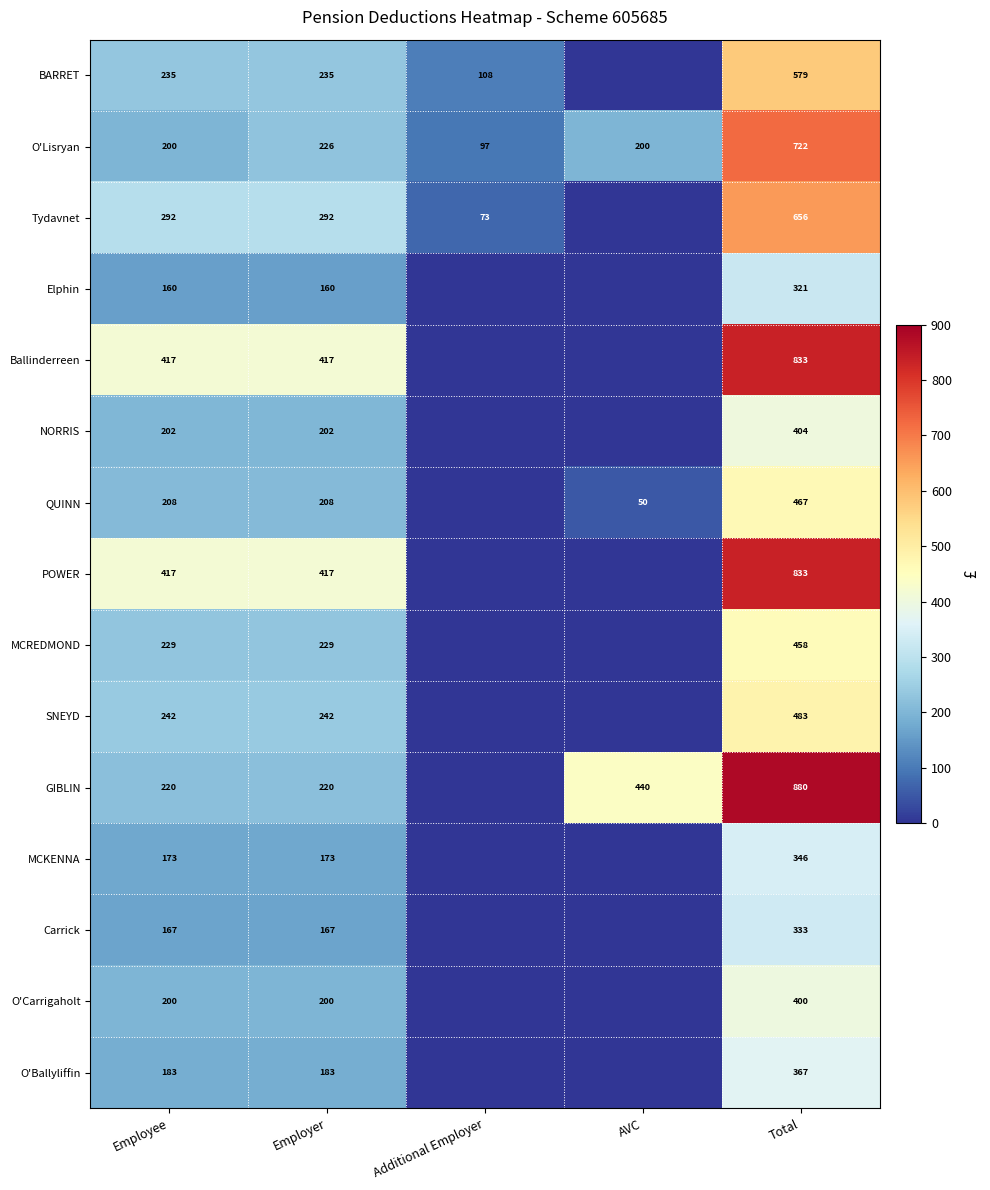

True or false: GIBLIN has a value of 701.5 at AVC.

False